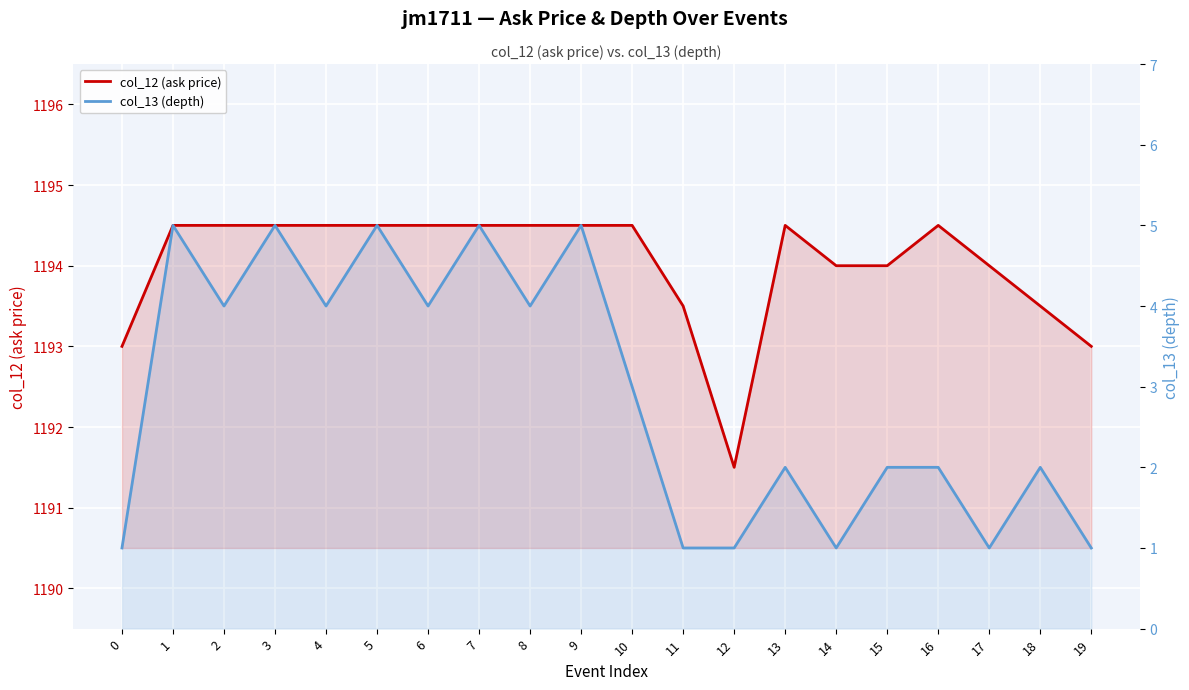

What is the average value of the col_13 (depth) series?

2.9